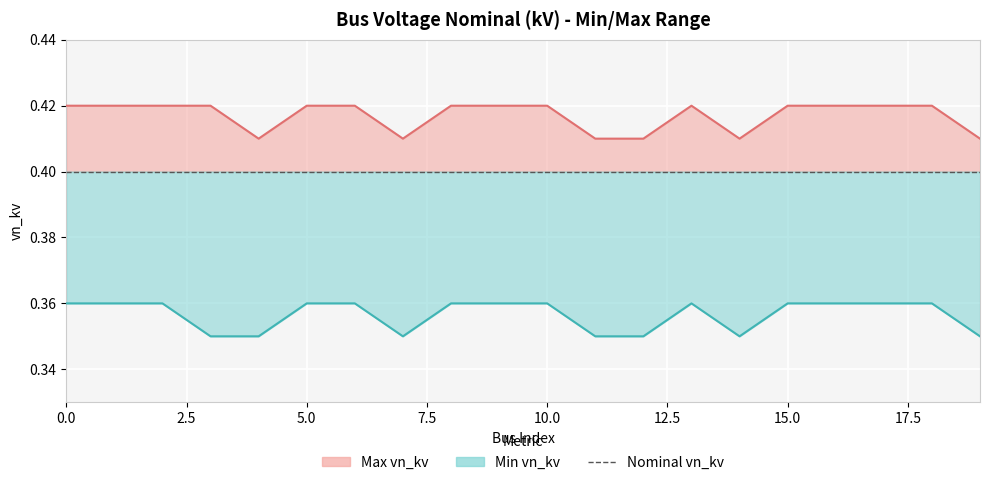

What is the value of the nominal_vn_kv point at the 14th from the left?

0.4